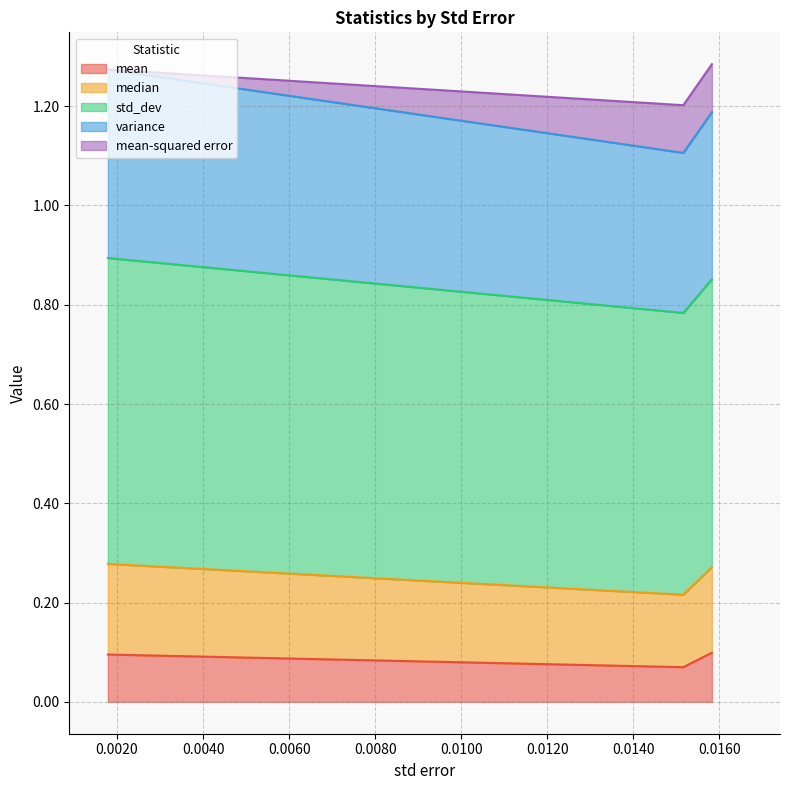

What is the approximate value of mean at 0.00178809?

0.1